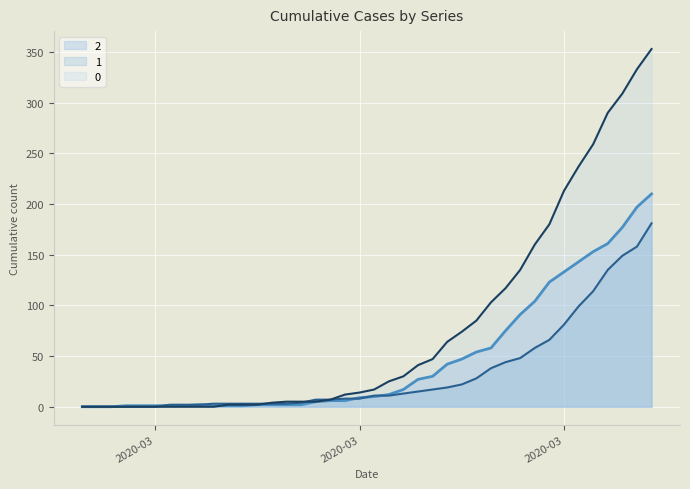

After their last crossing, which series has the higher values: 2 or 1?

2